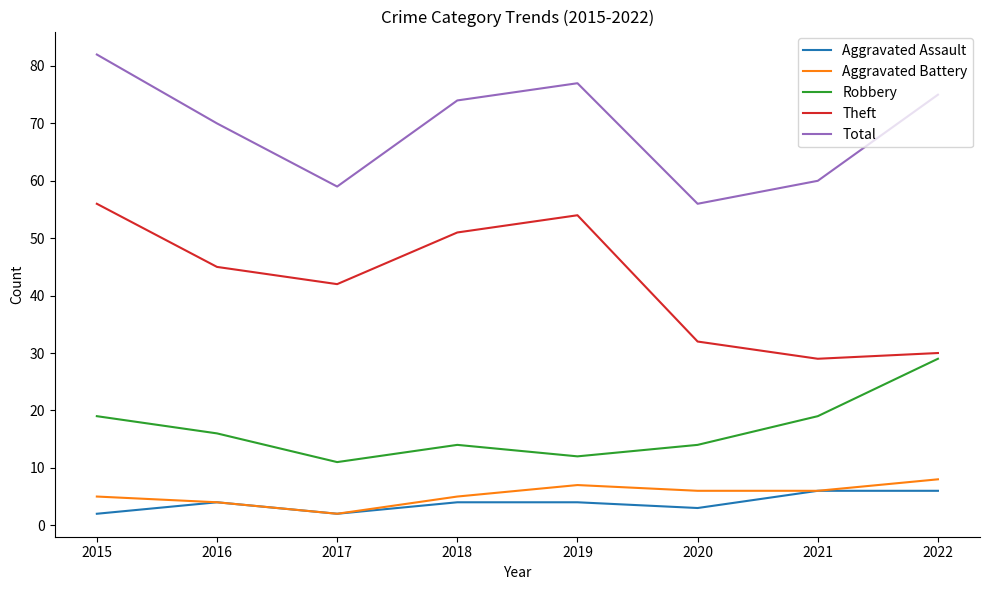

At which category does Total reach its first local peak?

2019